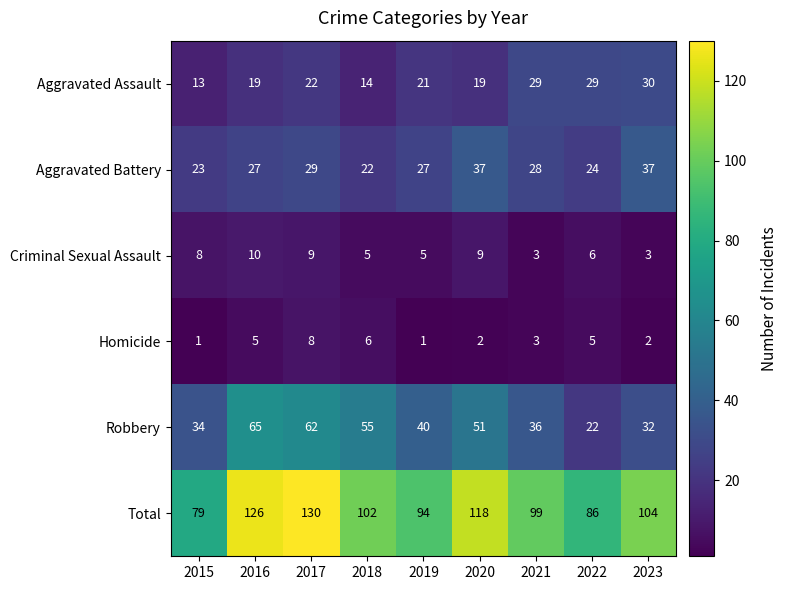

Rank the series by their maximum value, from lowest to highest.

Homicide, Criminal Sexual Assault, Aggravated Assault, Aggravated Battery, Robbery, Total